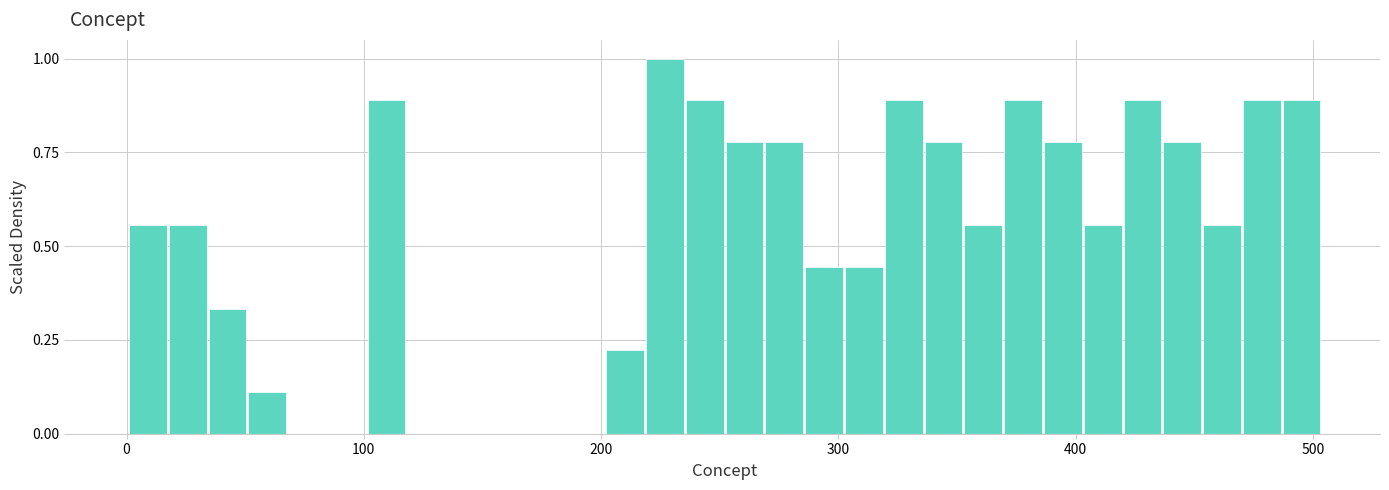

Read against the x-axis, roughly where is the centre of the tallest bar?

230